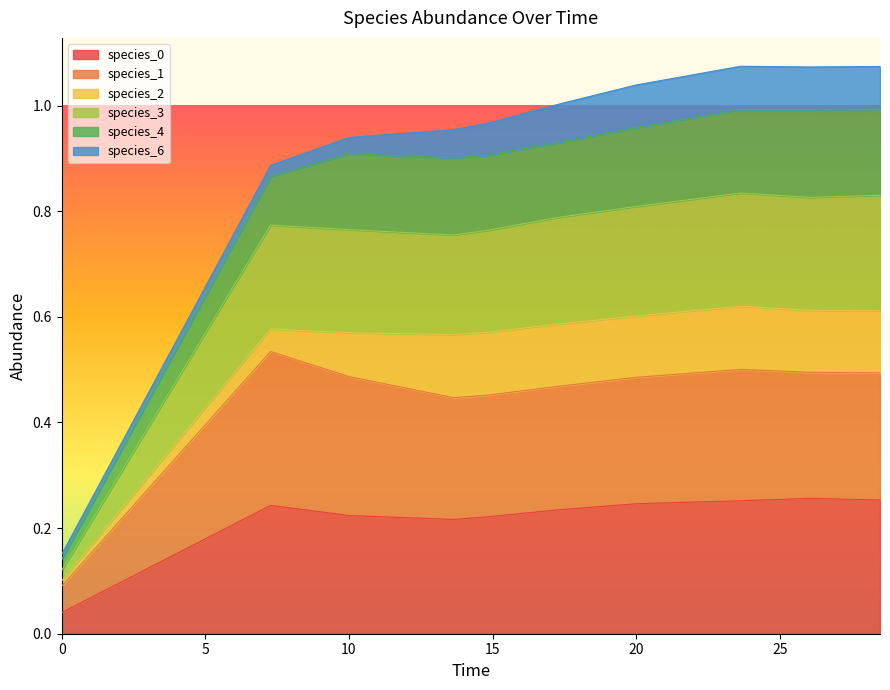

True or false: species_3 and species_1 cross at least once.

False